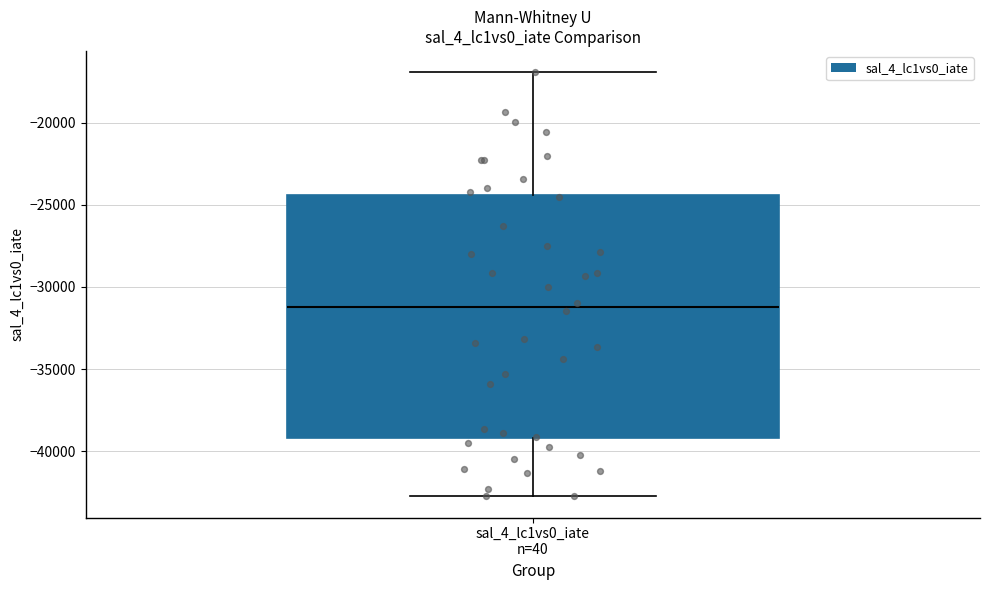

Read this box plot against the y-axis: the position of the median line, the range covered by the box, and the ends of both whiskers. The values are not printed on the chart, so give them approximately, as read against the axis.

median -31000, box -39000 to -24500, whiskers -42500 to -17000